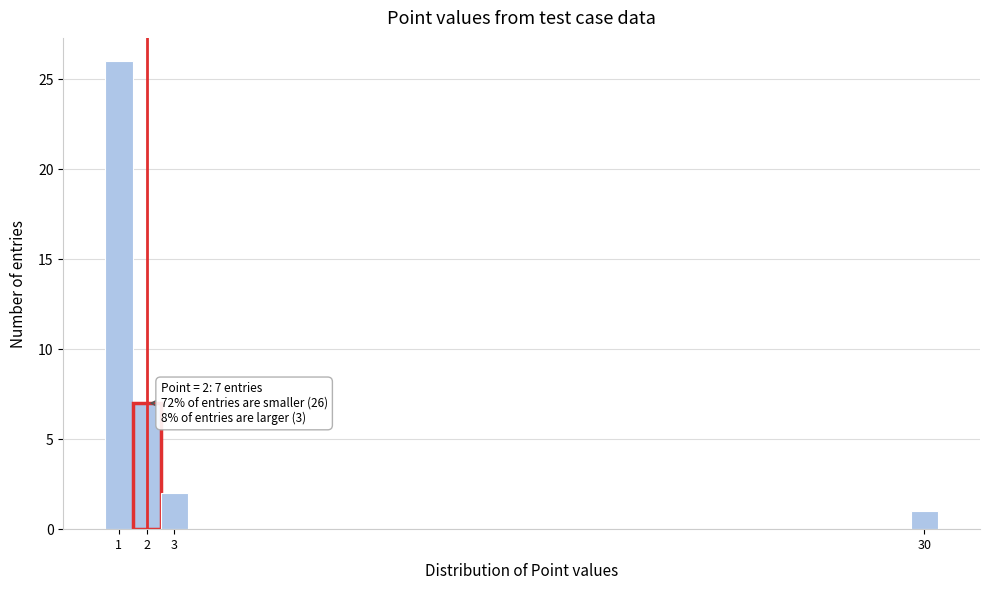

Which range on the x-axis has the tallest bar?

0.5 to 1.5